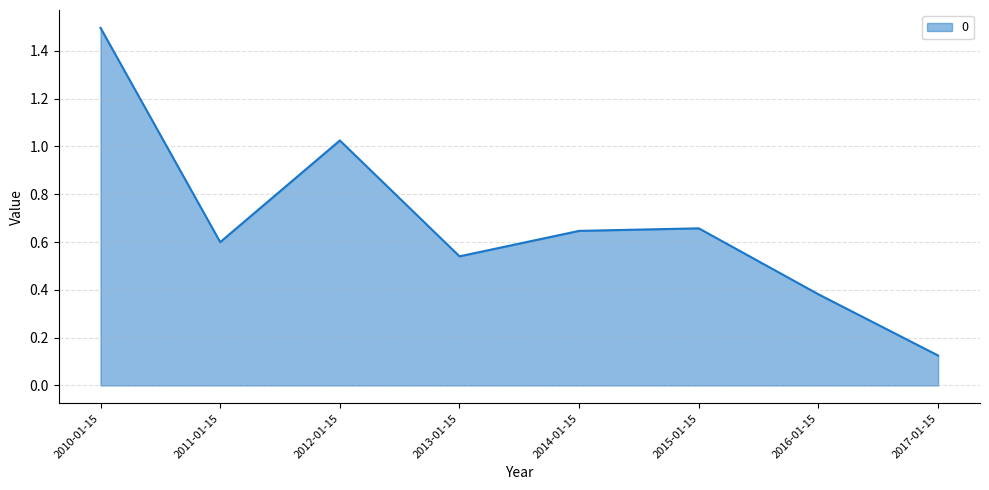

At which category does the data reach its first local valley?

2011-01-15